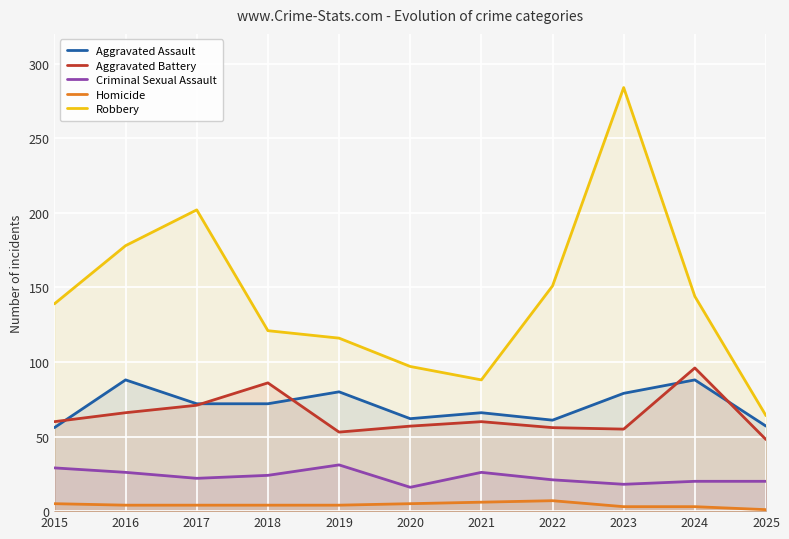

Reading right to left, what are all the values shown in this chart?

Aggravated Assault: 2025=57	2024=88	2023=79	2022=61	2021=66	2020=62	2019=80	2018=72	2017=72	2016=88	2015=56
Aggravated Battery: 2025=48	2024=96	2023=55	2022=56	2021=60	2020=57	2019=53	2018=86	2017=71	2016=66	2015=60
Criminal Sexual Assault: 2025=20	2024=20	2023=18	2022=21	2021=26	2020=16	2019=31	2018=24	2017=22	2016=26	2015=29
Homicide: 2025=1	2024=3	2023=3	2022=7	2021=6	2020=5	2019=4	2018=4	2017=4	2016=4	2015=5
Robbery: 2025=64	2024=144	2023=284	2022=151	2021=88	2020=97	2019=116	2018=121	2017=202	2016=178	2015=139